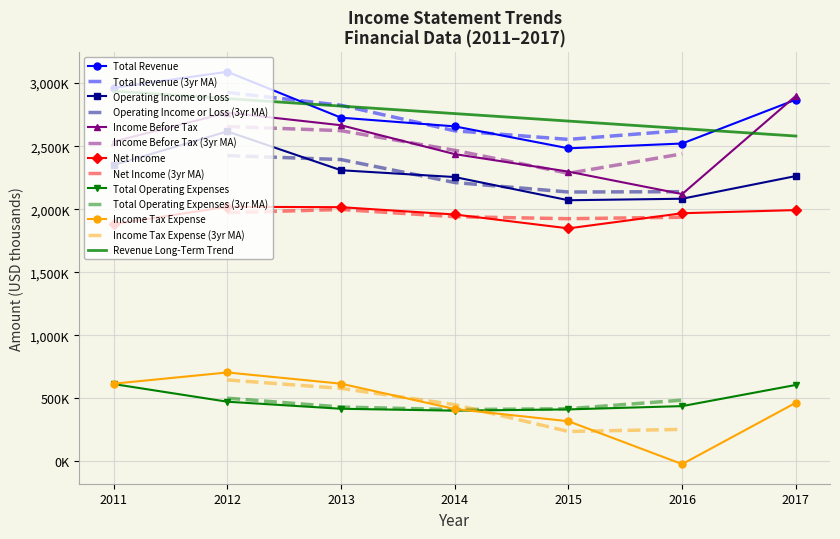

Rank the series by their maximum value, from highest to lowest.

Total Revenue, Income Before Tax, Operating Income or Loss, Net Income, Income Tax Expense, Total Operating Expenses